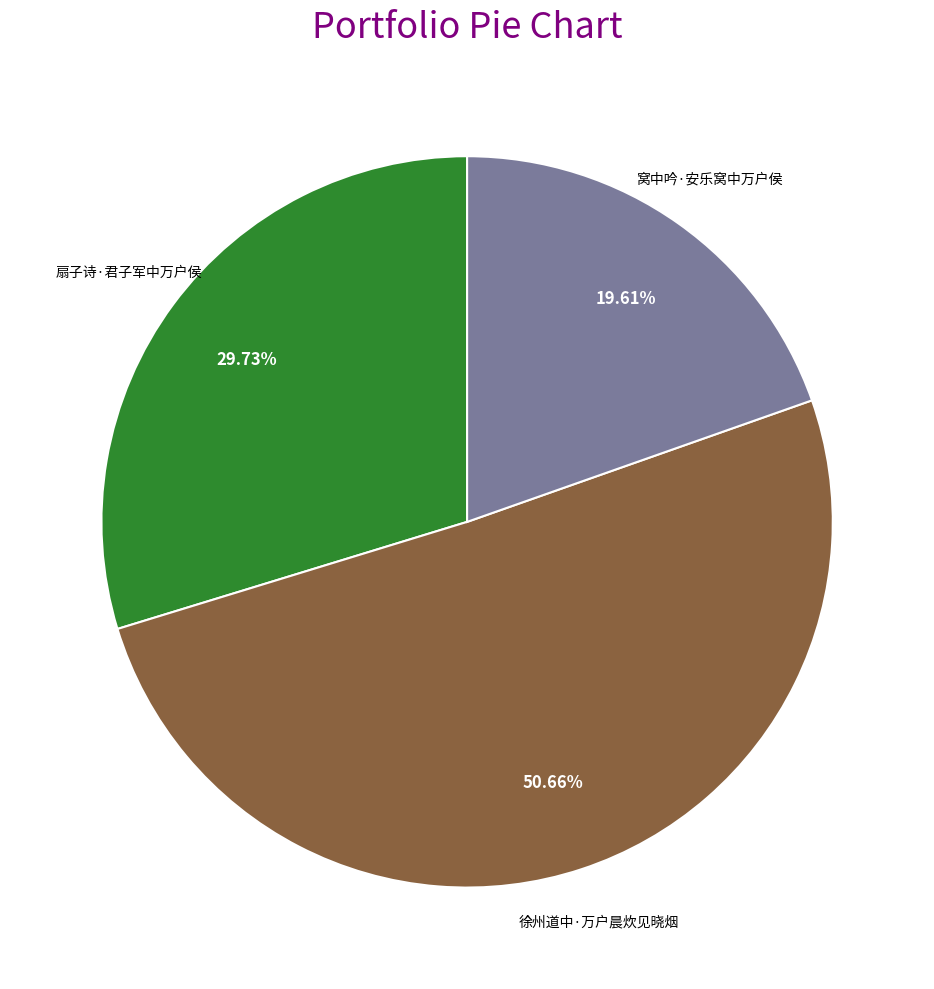

What is the smallest slice in the pie chart?

窝中吟·安乐窝中万户侯